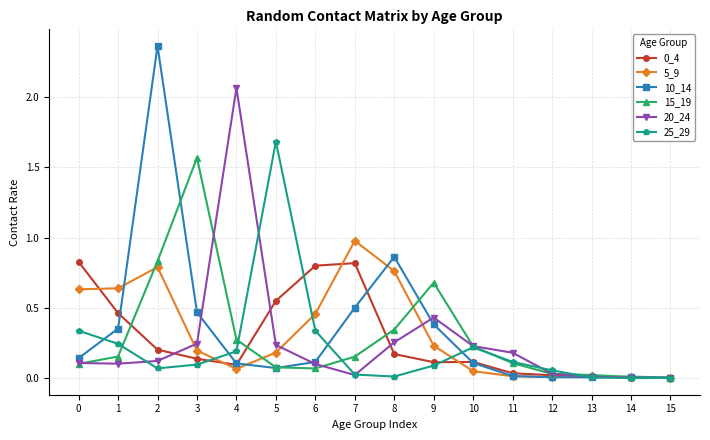

How many lines are shown in the chart?

6